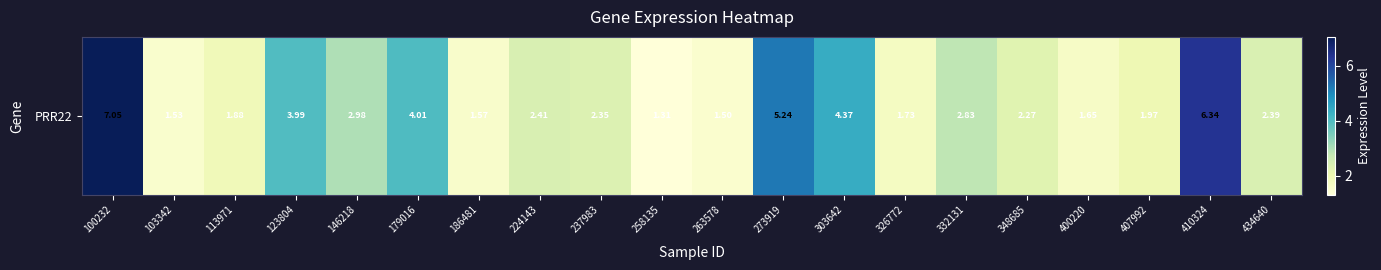

What is the difference between the values at 123804 and 303642?

0.4